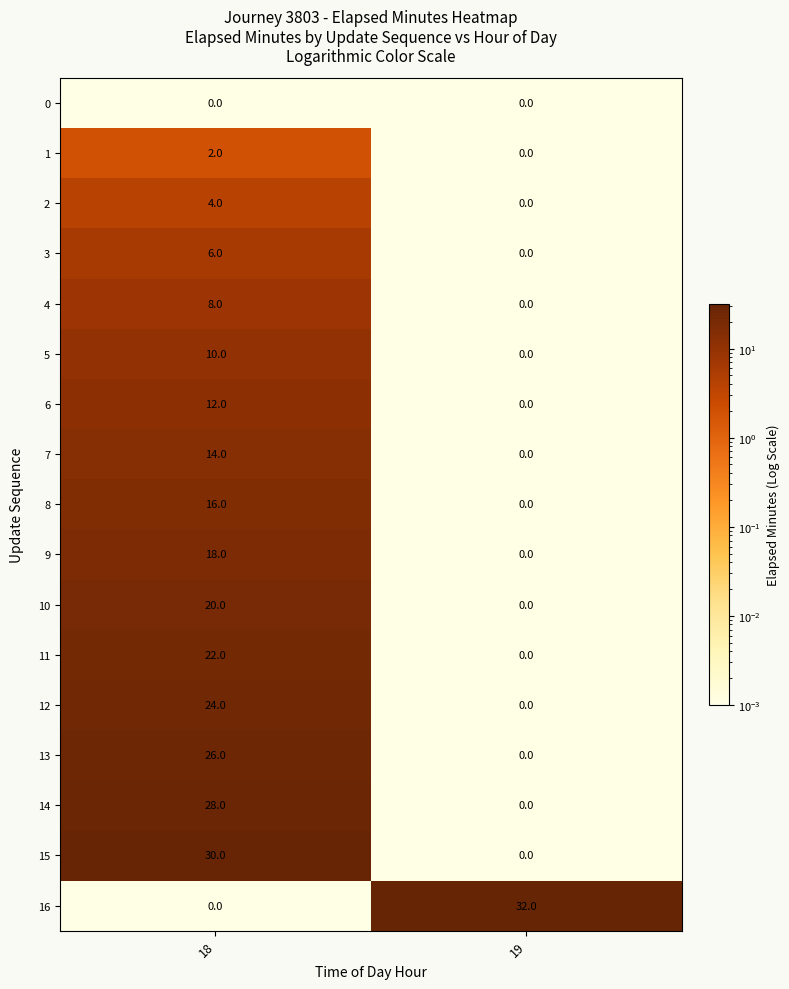

What value does the 5 series have at 18, to the nearest 10?

10